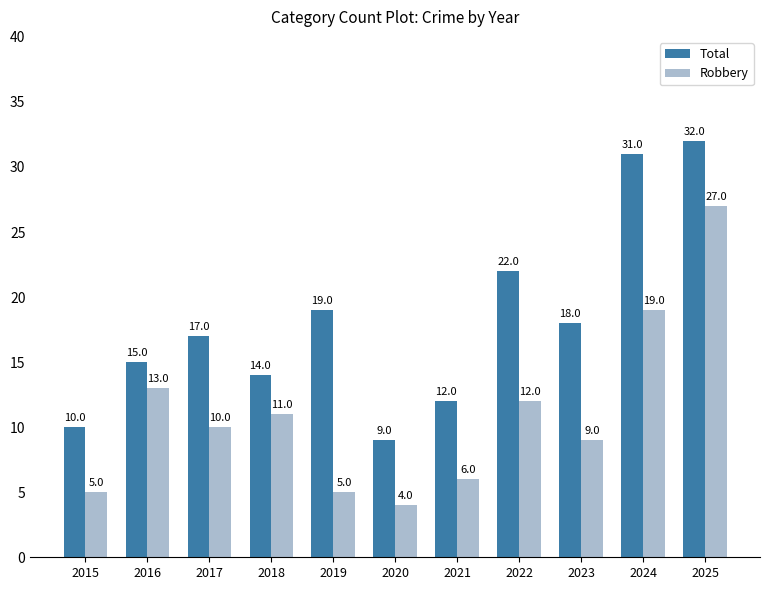

How many bars are there in total?

22